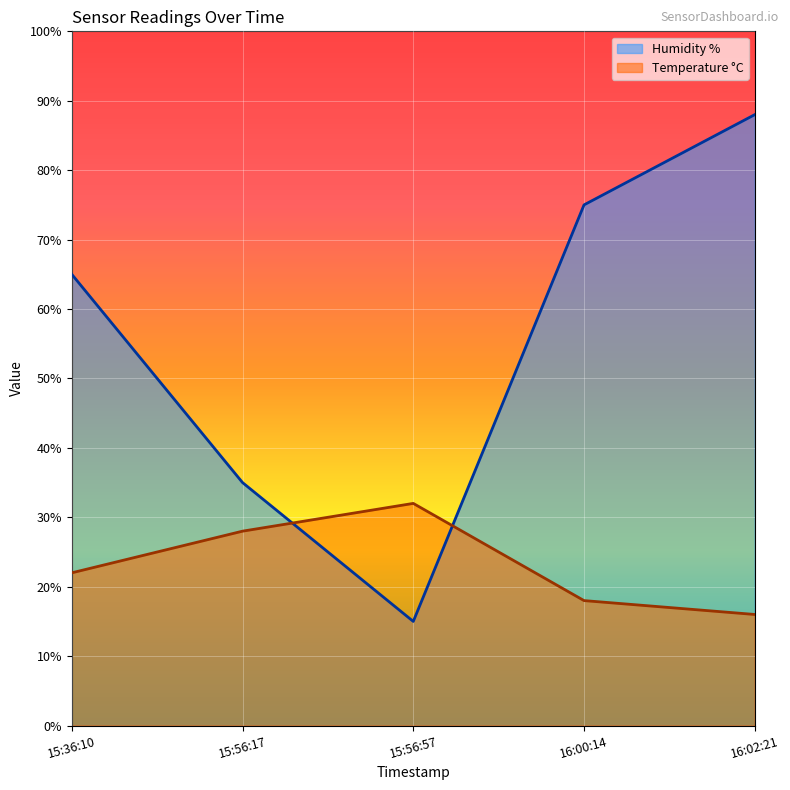

List the labels in order of Humidity % value, smallest first.

15:56:57, 15:56:17, 15:36:10, 16:00:14, 16:02:21